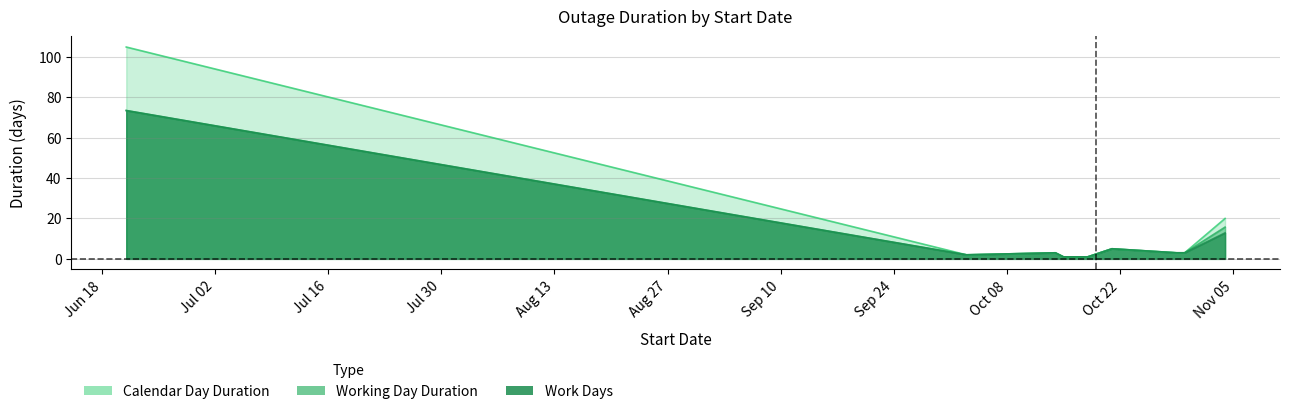

How many distinct data groups are displayed?

3